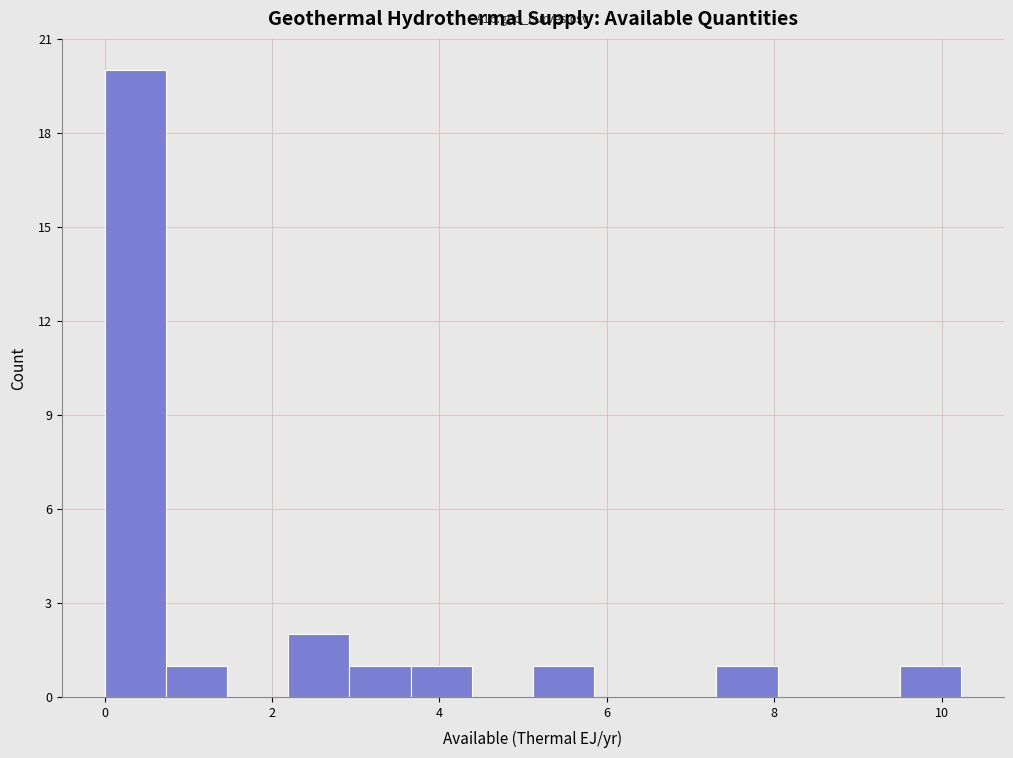

Around what value on the x-axis is the tallest bar? Give the approximate position of its centre, as read against the axis.

0.4